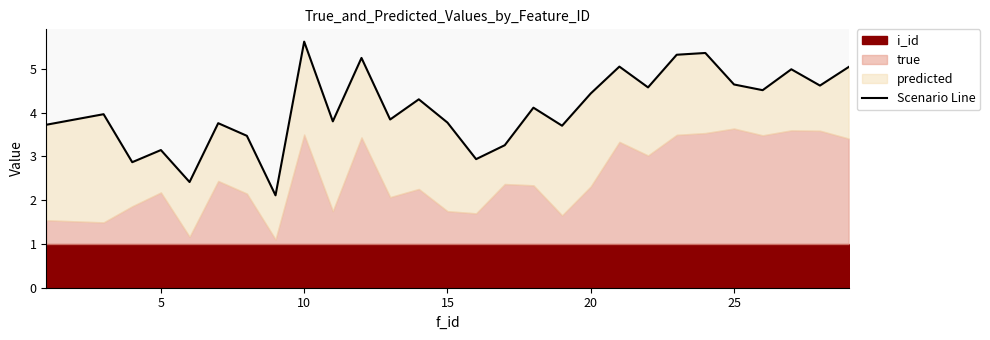

How many points are higher than both their immediate neighbors (excluding endpoints)?

10